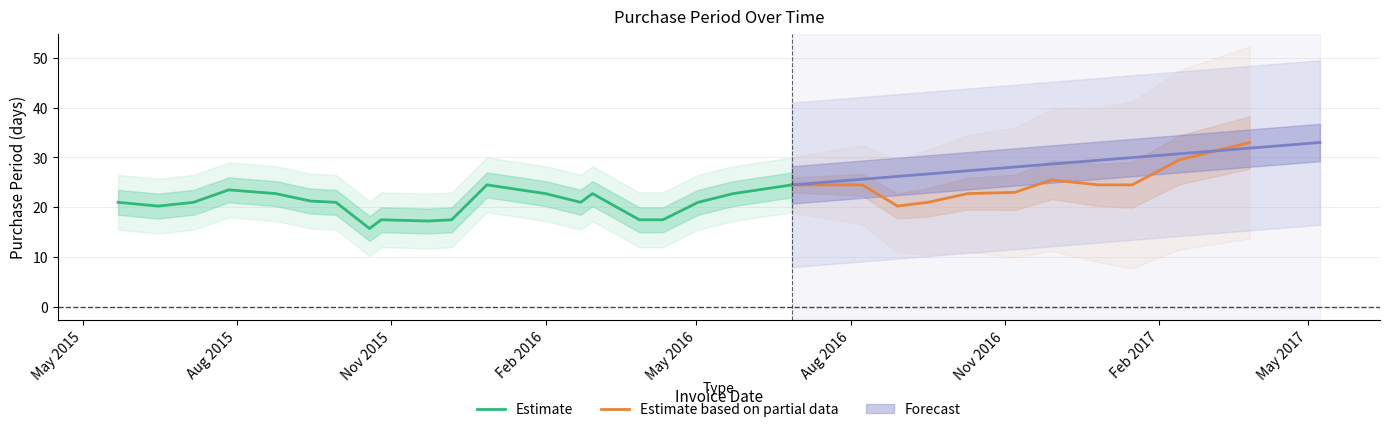

What is the maximum value for Estimate?

24.5